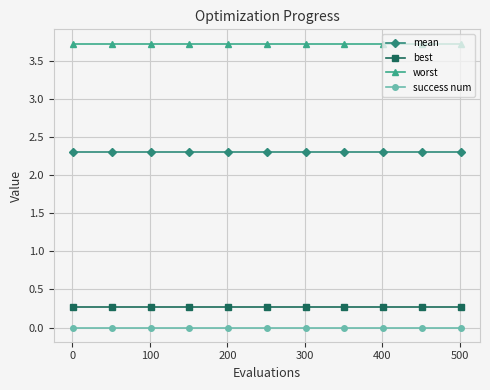

What is the value of the mean point at the 9th from the left?

2.3